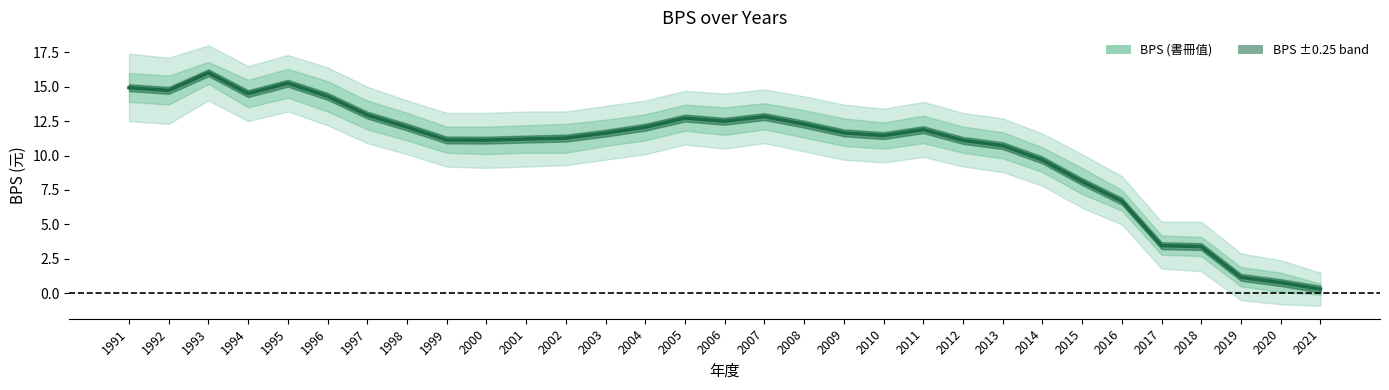

Rank the categories by value from highest to lowest.

1993, 1995, 1991, 1992, 1994, 1996, 1997, 2007, 2005, 2006, 2008, 1998, 2004, 2011, 2009, 2003, 2010, 2002, 2001, 1999, 2000, 2012, 2013, 2014, 2015, 2016, 2017, 2018, 2019, 2020, 2021